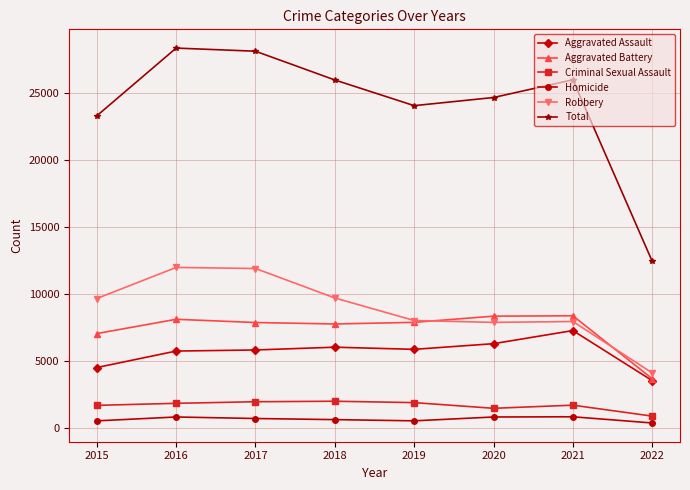

How many interior local valleys does the Total series have?

1